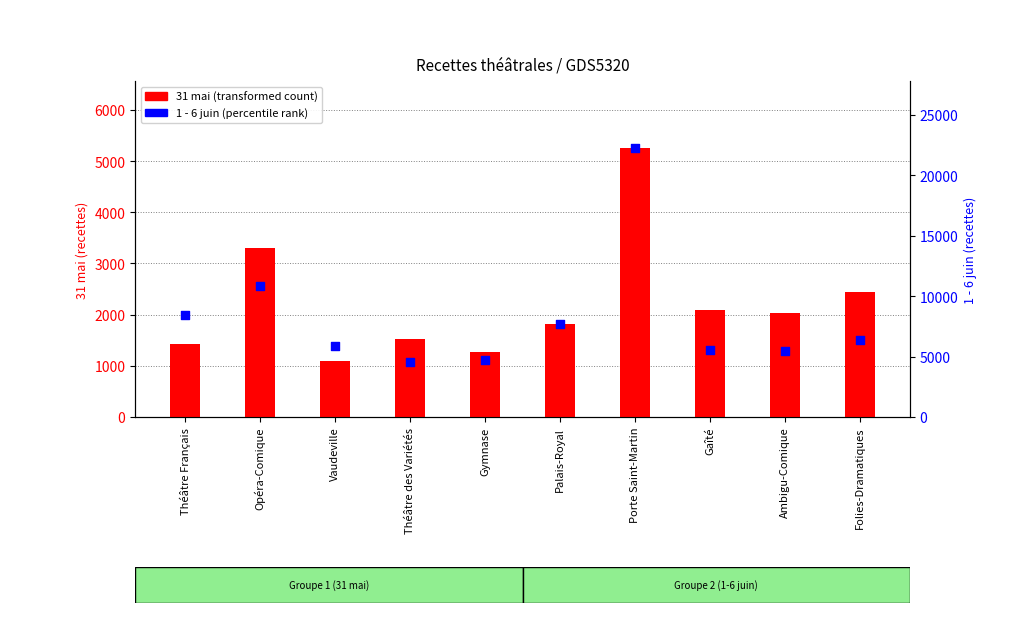

At which category is the sum across all series the highest?

Porte Saint-Martin